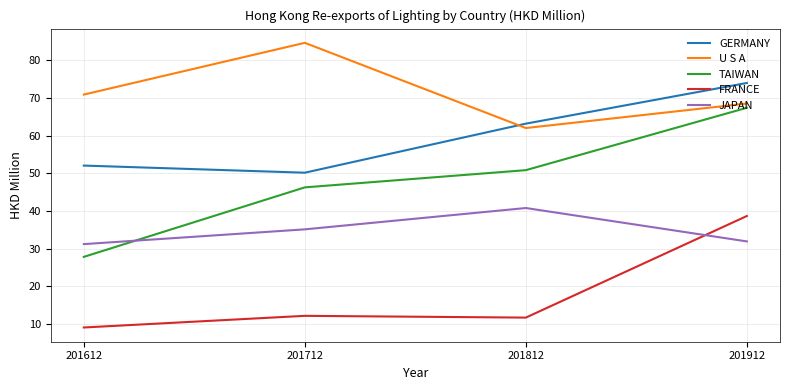

At how many categories does at least one series exceed 44?

4